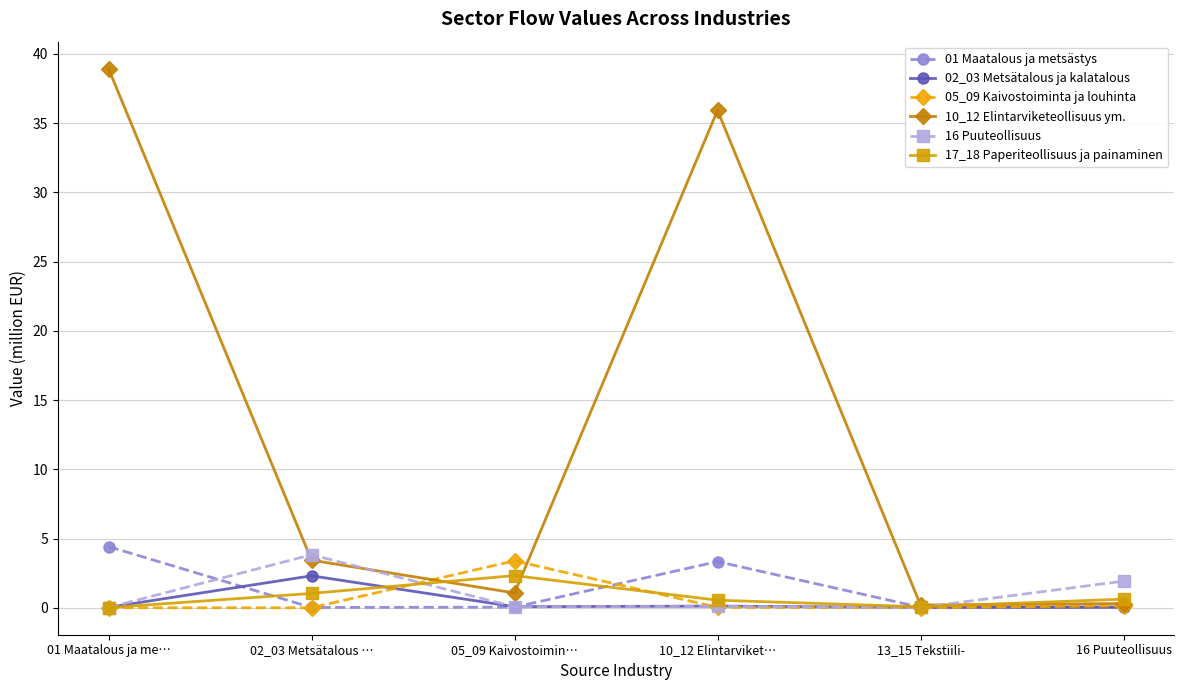

The value of 10_12 Elintarviketeollisuus ym. at 01 Maatalous ja me… is 62.5. True or false?

False